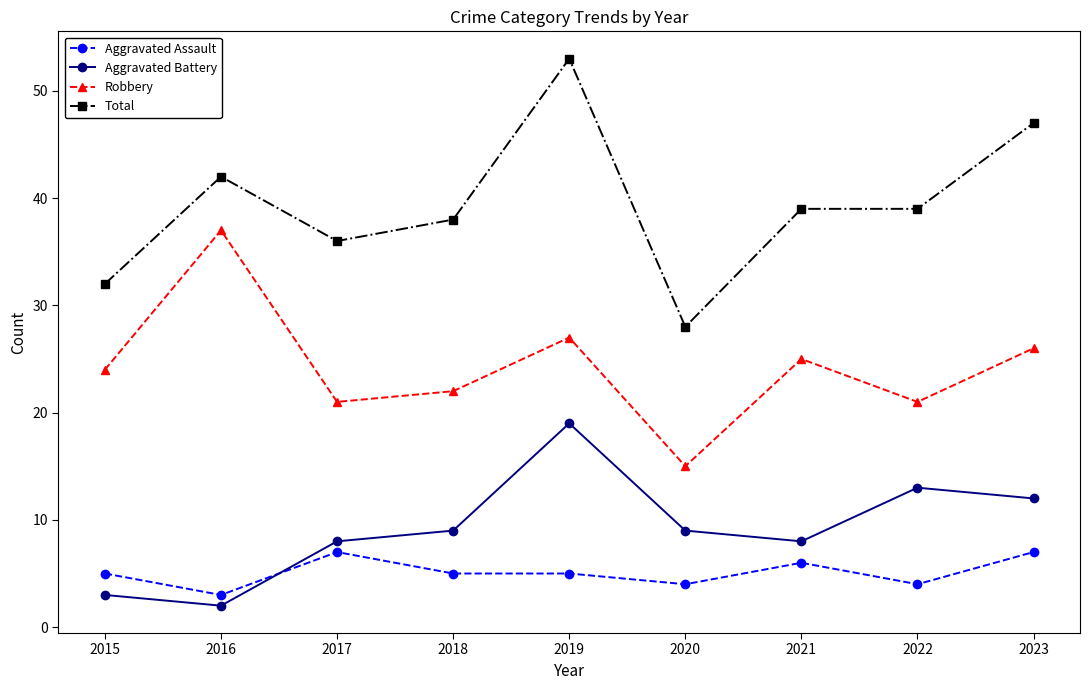

What is the highest value of the Robbery series?

37